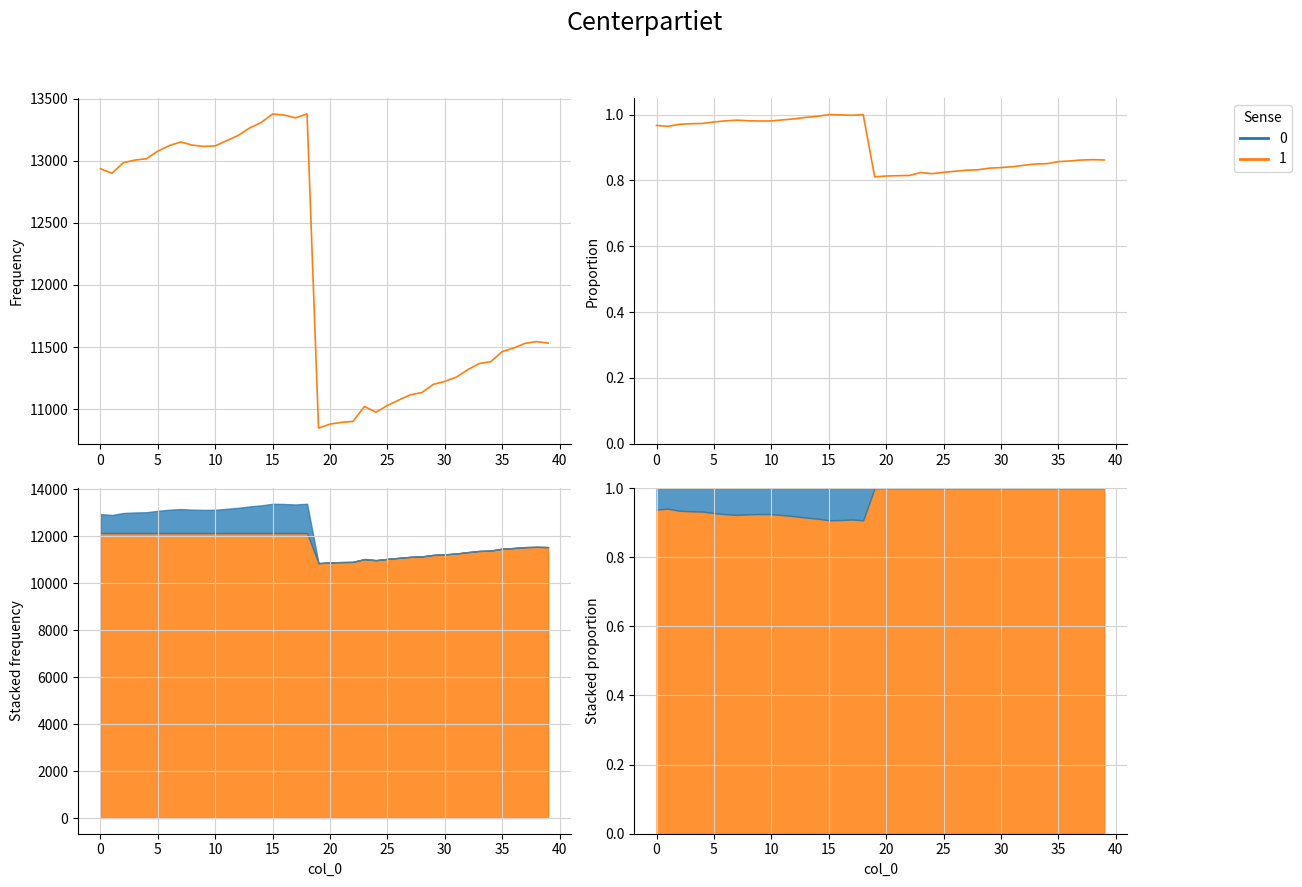

How many points are higher than both their immediate neighbors (excluding endpoints)?

5